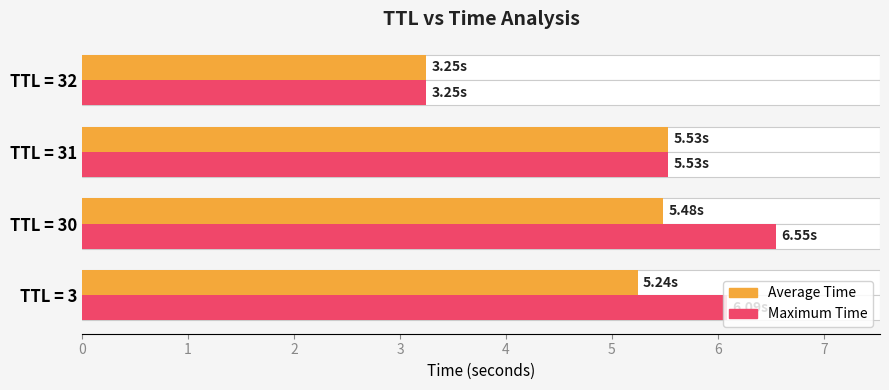

Which series changed the most between TTL = 30 and TTL = 31?

Maximum Time